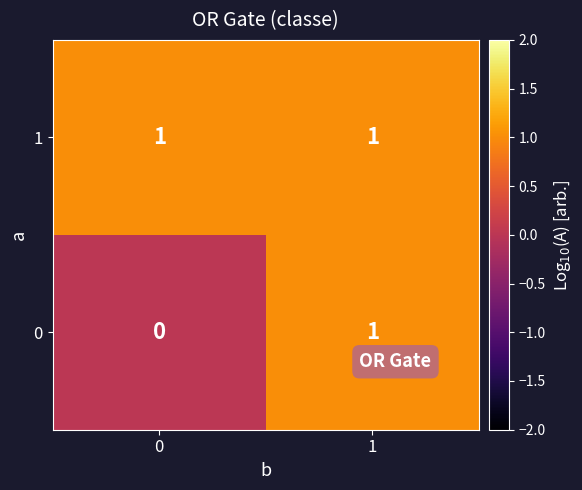

Rank the series by their average value, from highest to lowest.

1, 0